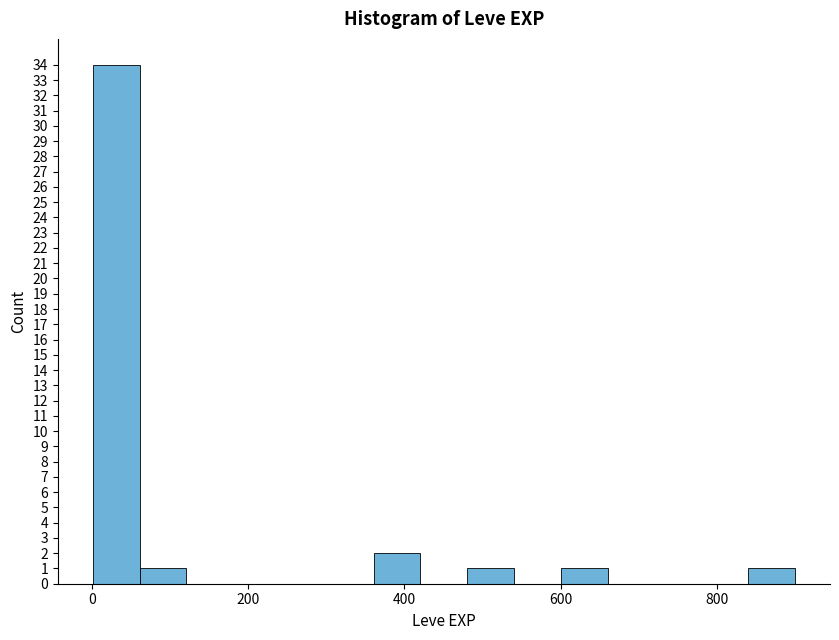

Read against the x-axis, roughly where is the centre of the tallest bar?

40